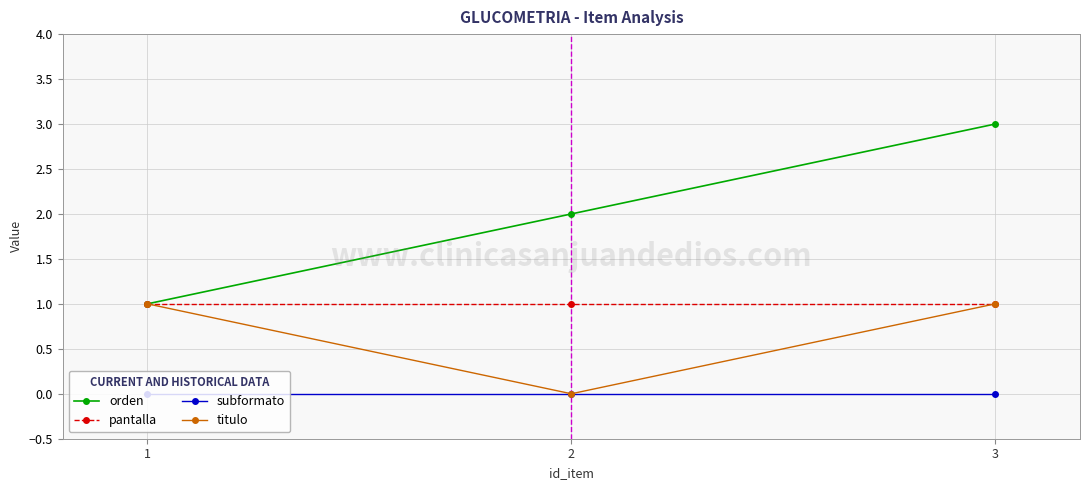

Rank the series by their average value, from highest to lowest.

orden, pantalla, titulo, subformato